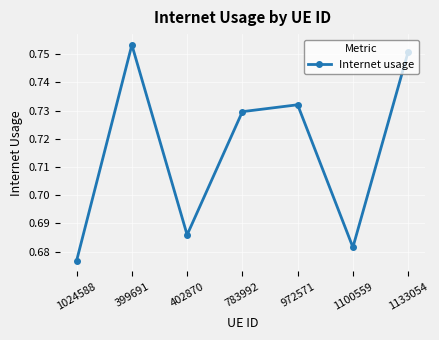

How many points are lower than both their immediate neighbors (excluding endpoints)?

2